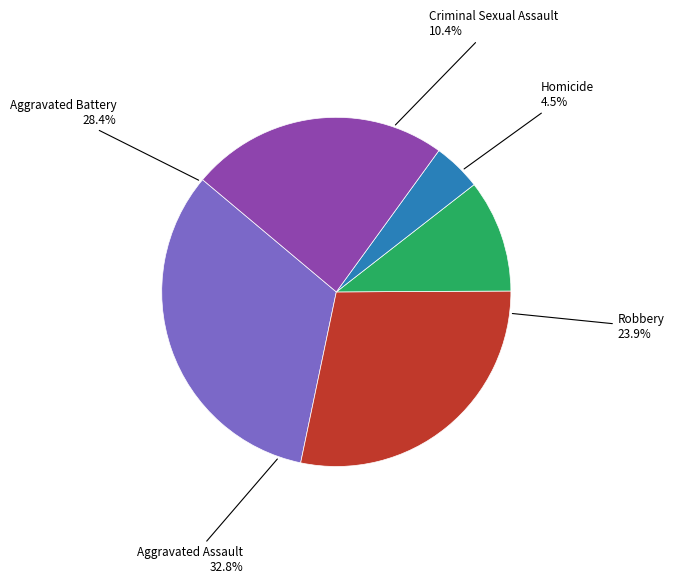

Which has a higher value, Aggravated Assault or Robbery?

Aggravated Assault